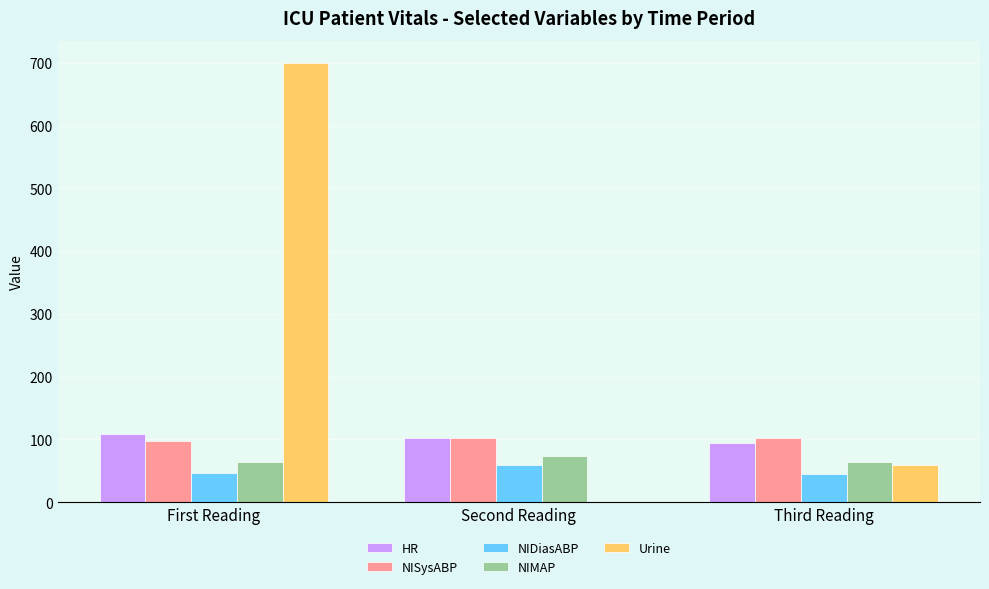

What value does the Urine series have at Third Reading?

60.0